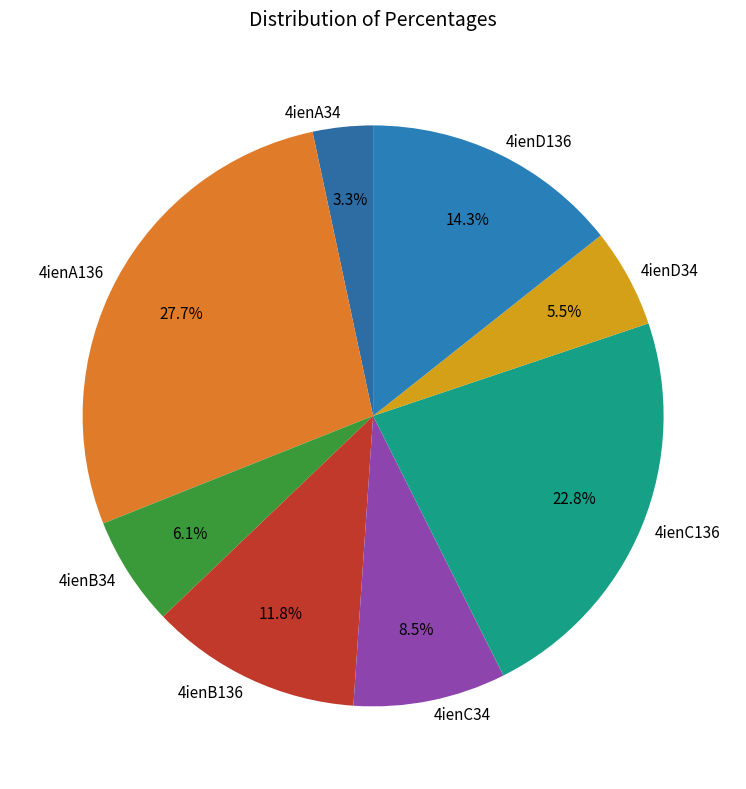

Does 4ienA136 represent more than half of the total?

No